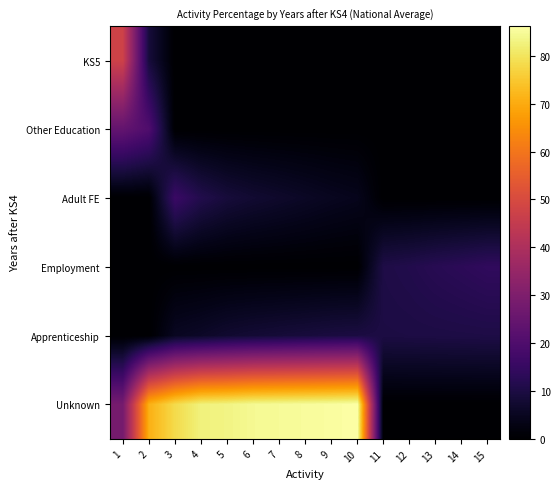

Reading right to left, extract all data points from this chart.

KS5: 15=0.0	14=0.0	13=0.0	12=0.0	11=0.0	10=0.0	9=0.0	8=0.0	7=0.0	6=0.0	5=0.0	4=0.0	3=0.0	2=8.9	1=47.5
Other Education: 15=0.0	14=0.0	13=0.0	12=0.0	11=0.0	10=0.0	9=0.0	8=0.0	7=0.0	6=0.0	5=0.0	4=0.0	3=0.0	2=20.1	1=24.3
Adult FE: 15=0.0	14=0.0	13=0.0	12=0.0	11=0.0	10=4.2	9=4.9	8=5.8	7=6.7	6=7.5	5=8.8	4=11.2	3=15.9	2=0.0	1=0.0
Employment: 15=14.0	14=13.1	13=12.3	12=11.2	11=10.5	10=0.0	9=0.0	8=0.0	7=0.0	6=0.0	5=0.0	4=0.0	3=0.0	2=0.0	1=0.0
Apprenticeship: 15=10.4	14=10.3	13=10.2	12=10.1	11=10.0	10=9.8	9=9.5	8=9.0	7=8.5	6=8.0	5=7.3	4=6.1	3=5.2	2=0.0	1=0.0
Unknown: 15=0.0	14=0.0	13=0.0	12=0.0	11=0.0	10=86.2	9=85.6	8=85.2	7=84.8	6=84.5	5=83.2	4=82.6	3=78.3	2=71.0	1=28.2